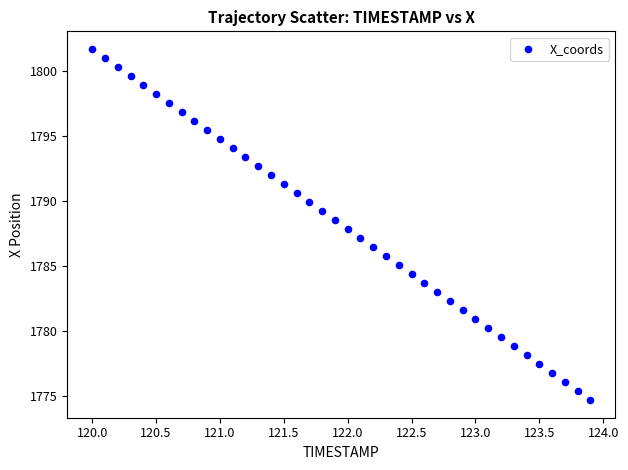

What is the range of X values (max minus min)?

3.9